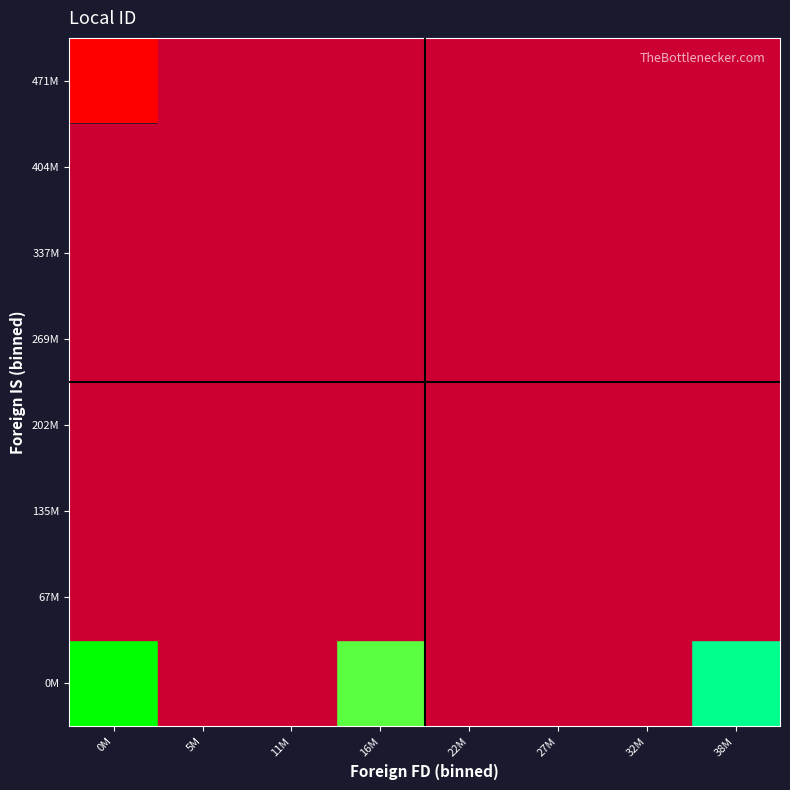

Reading right to left, extract all data points from this chart.

471M: 38M=0	32M=0	27M=0	22M=0	16M=0	11M=0	5M=0	0M=418482
404M: 38M=0	32M=0	27M=0	22M=0	16M=0	11M=0	5M=0	0M=0
337M: 38M=0	32M=0	27M=0	22M=0	16M=0	11M=0	5M=0	0M=0
269M: 38M=0	32M=0	27M=0	22M=0	16M=0	11M=0	5M=0	0M=0
202M: 38M=0	32M=0	27M=0	22M=0	16M=0	11M=0	5M=0	0M=0
135M: 38M=0	32M=0	27M=0	22M=0	16M=0	11M=0	5M=0	0M=0
67M: 38M=0	32M=0	27M=0	22M=0	16M=0	11M=0	5M=0	0M=0
0M: 38M=7839348913	32M=0	27M=0	22M=0	16M=884535435	11M=0	5M=0	0M=24672596805